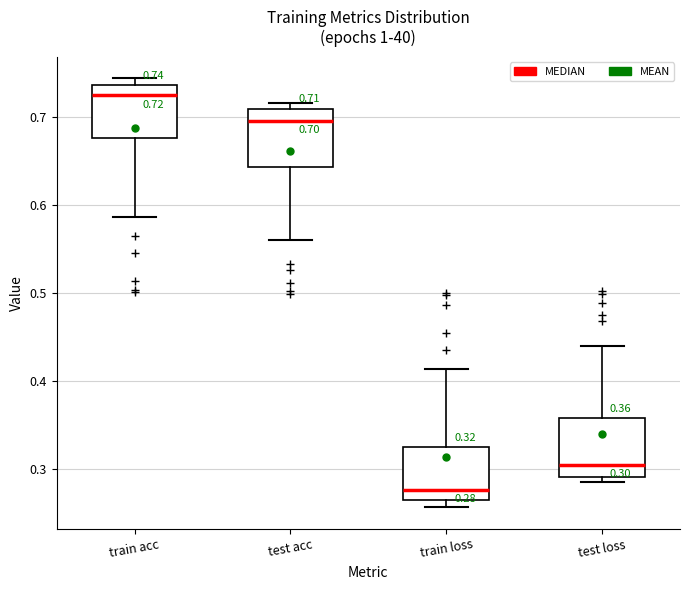

Which box has the highest median line?

train acc